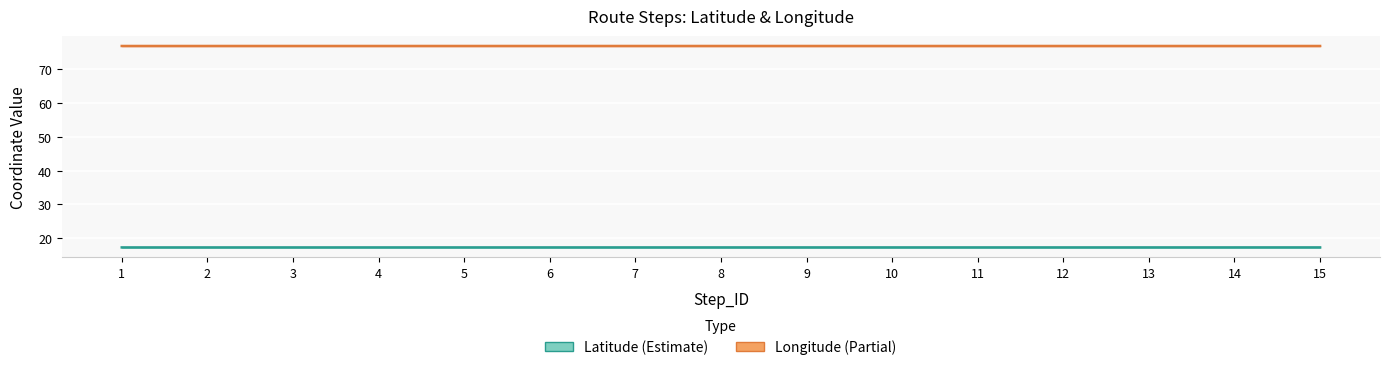

Is it true that Longitude (Partial) equals 76.9 at 12?

True